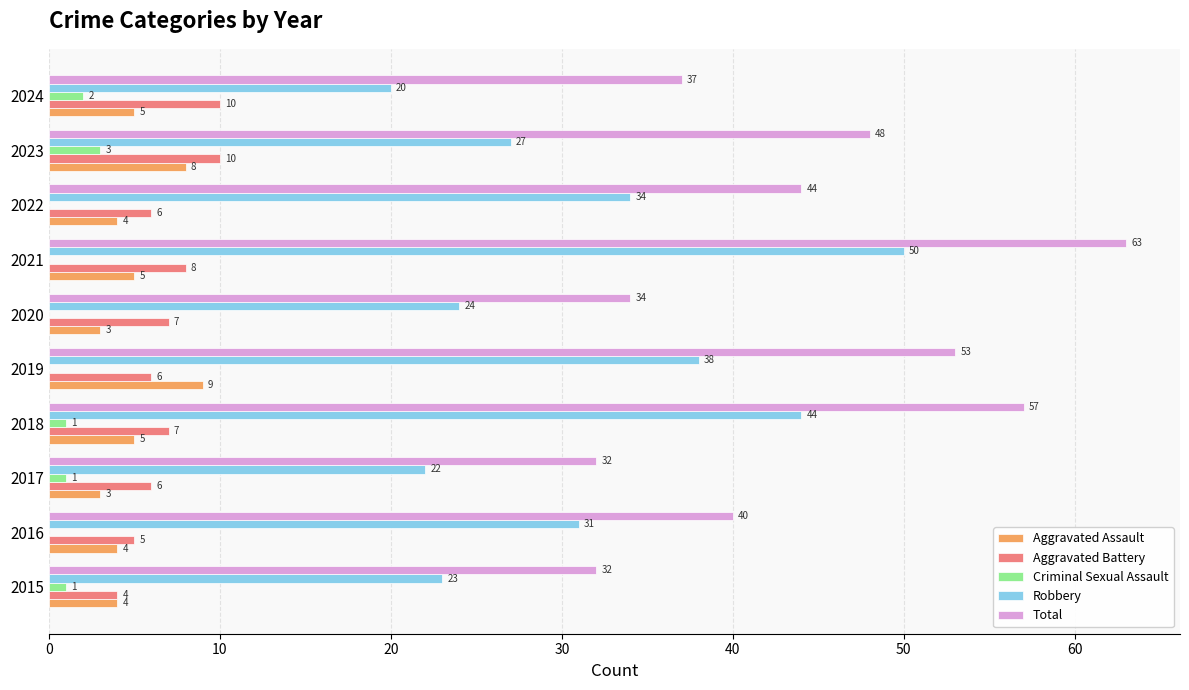

What is the sum of the Total values at 2021 and 2017?

95